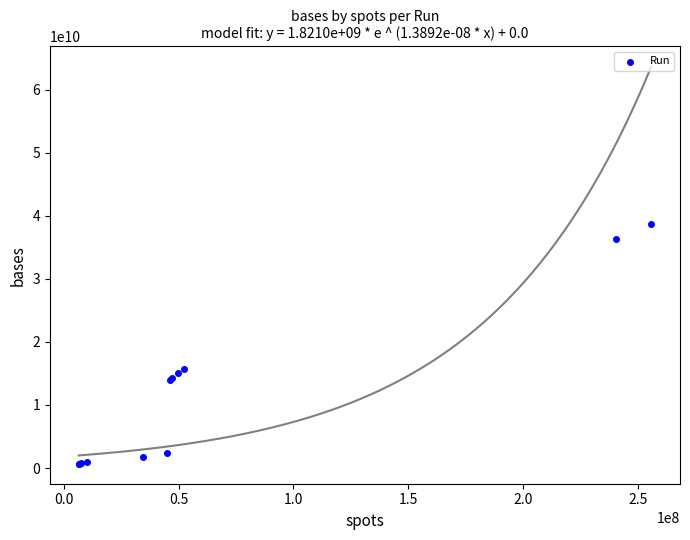

What Y value in the scatter plot is closest to 19651283724?

15750248582